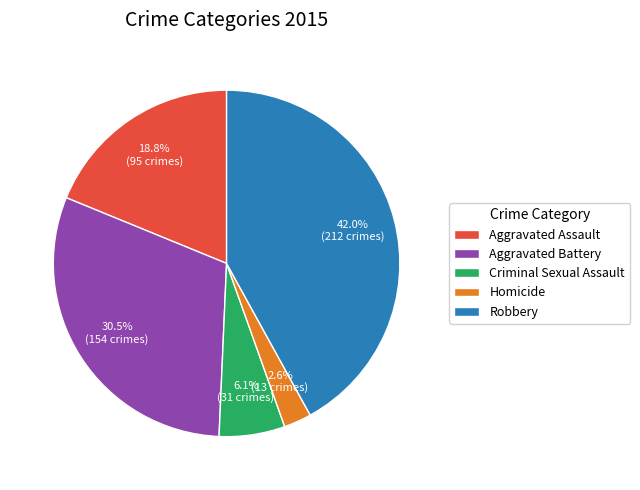

Count the number of slices in the pie.

5